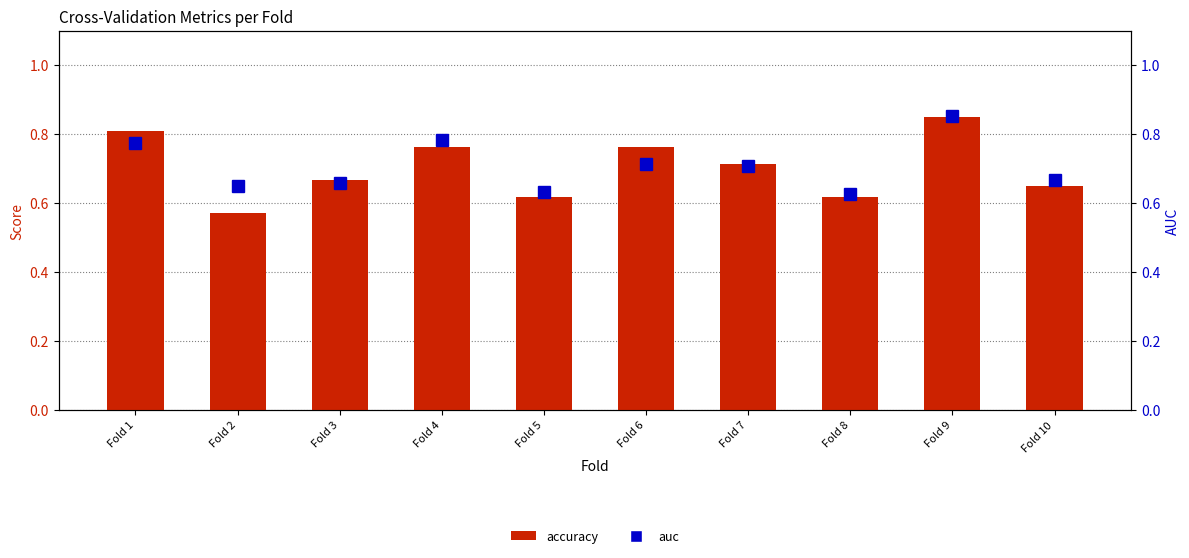

Which series has the largest total across all categories?

auc